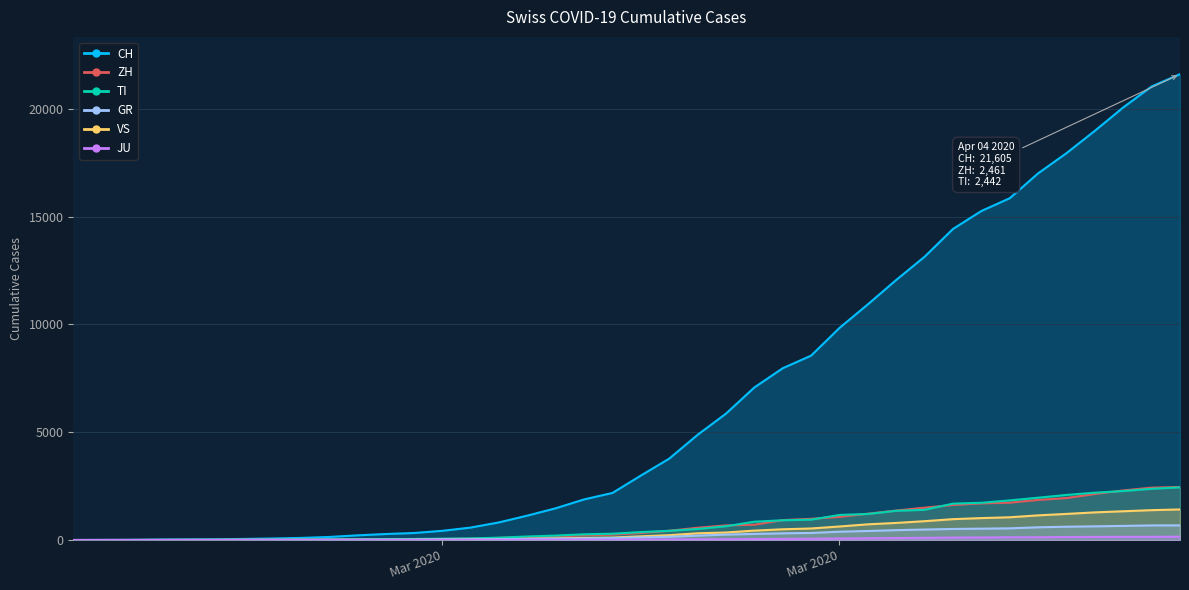

True or false: TI has more than 1 points higher than both neighbors.

False